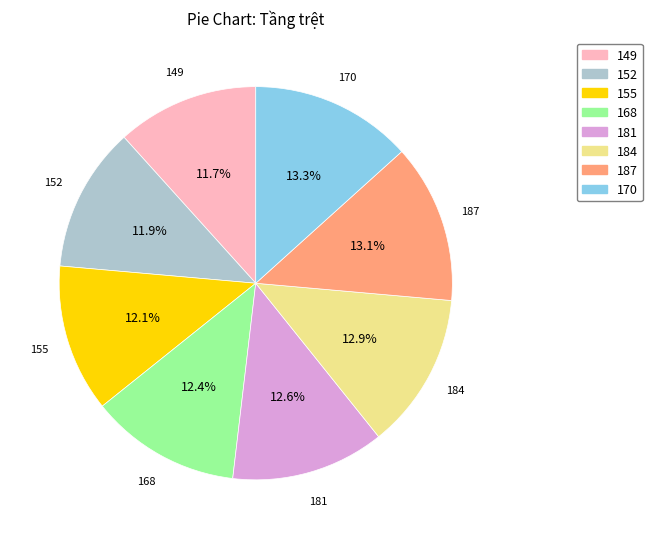

How many segments does this pie chart have?

8